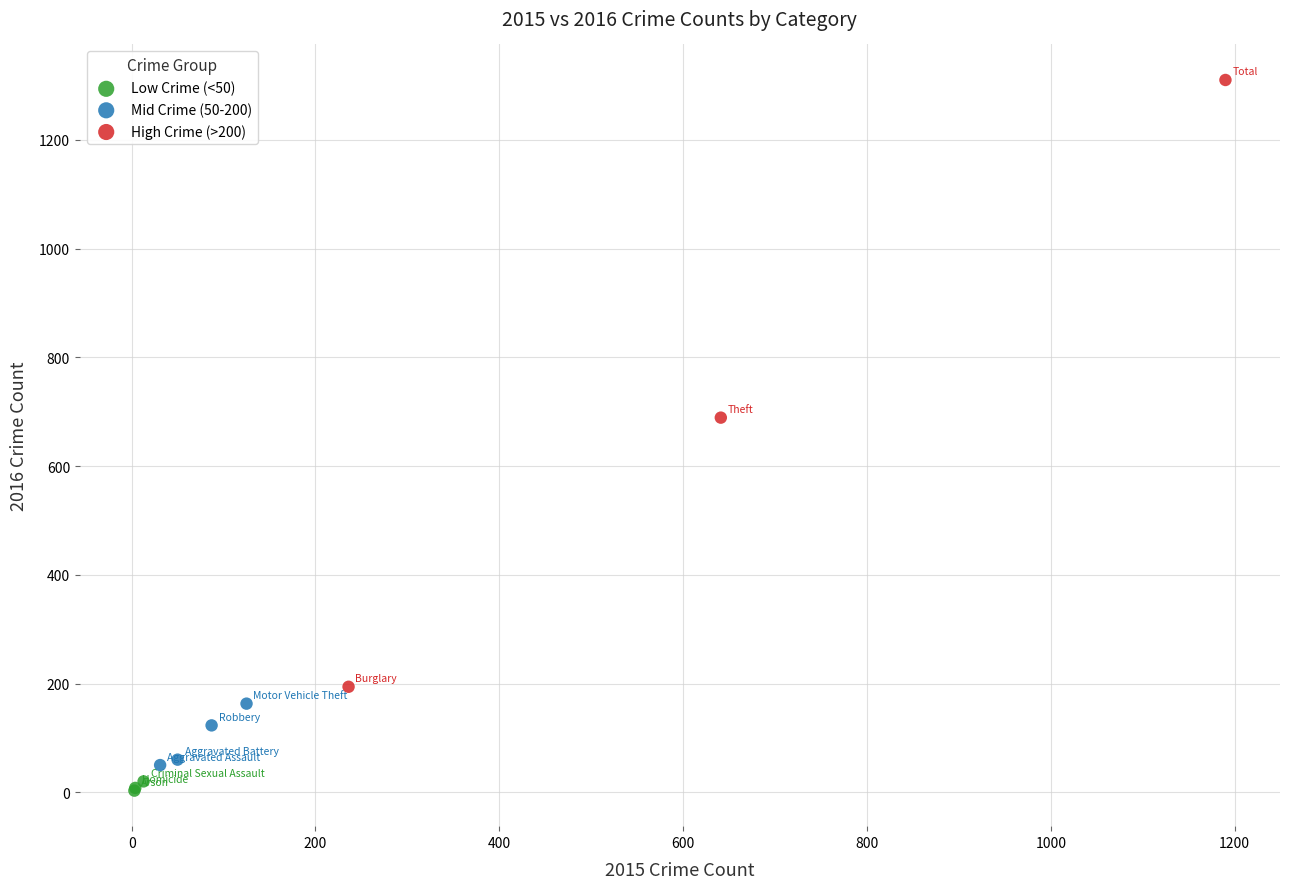

Which series has the widest spread of Y values?

High Crime (>200)